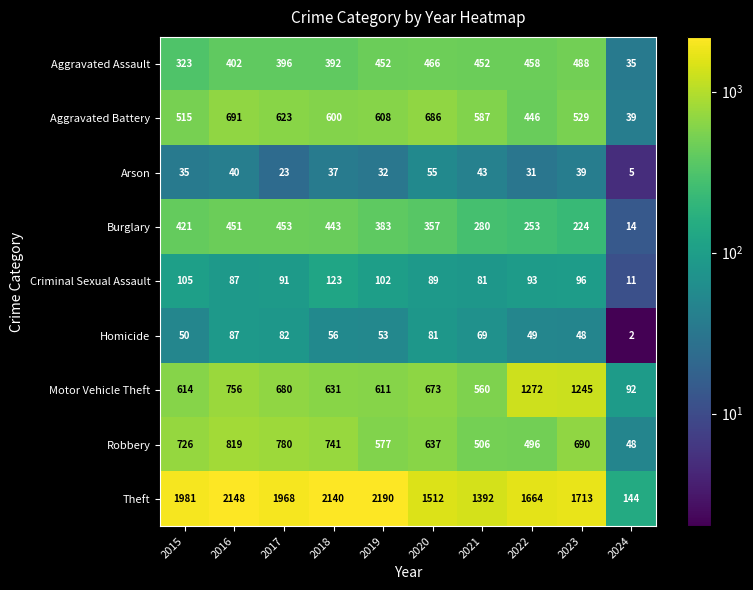

Where is Homicide nearest to the value 44?

2023